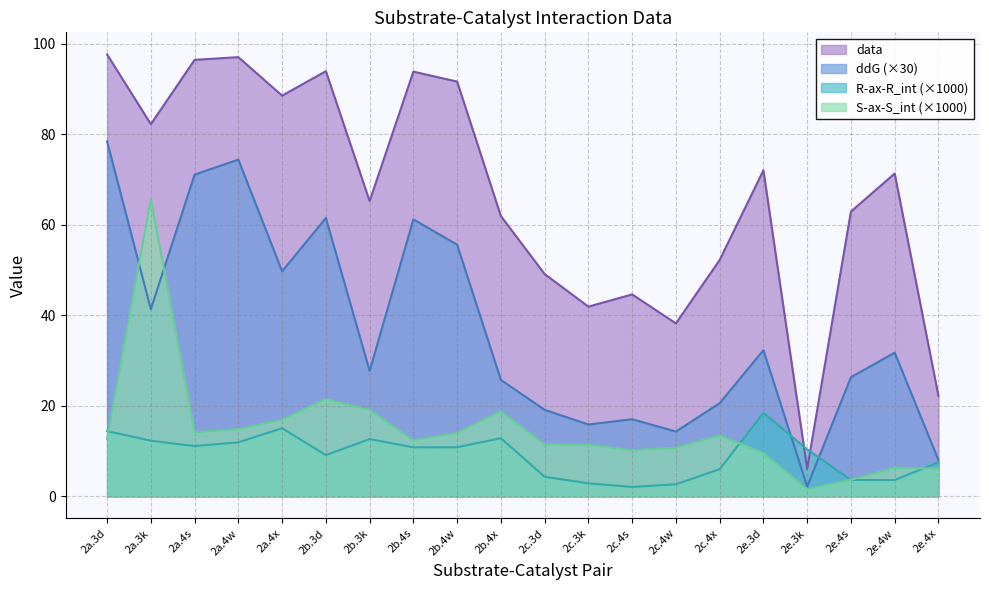

Reading right to left, what are all the values shown in this chart?

data: 22.2	71.3	62.9	6.1	72.0	52.2	38.2	44.6	41.9	49.1	61.9	91.6	93.8	65.2	93.9	88.5	97.0	96.4	82.2	97.6
ddG: 8.0	31.7	26.3	2.2	32.3	20.6	14.3	17.0	15.9	19.1	25.7	55.6	61.2	27.7	61.5	49.7	74.4	71.1	41.3	78.4
R-ax-R_int: 7.5	3.6	3.6	10.4	18.5	6.0	2.7	2.1	2.9	4.3	12.8	10.8	10.8	12.7	9.1	15.0	11.9	11.1	12.3	14.4